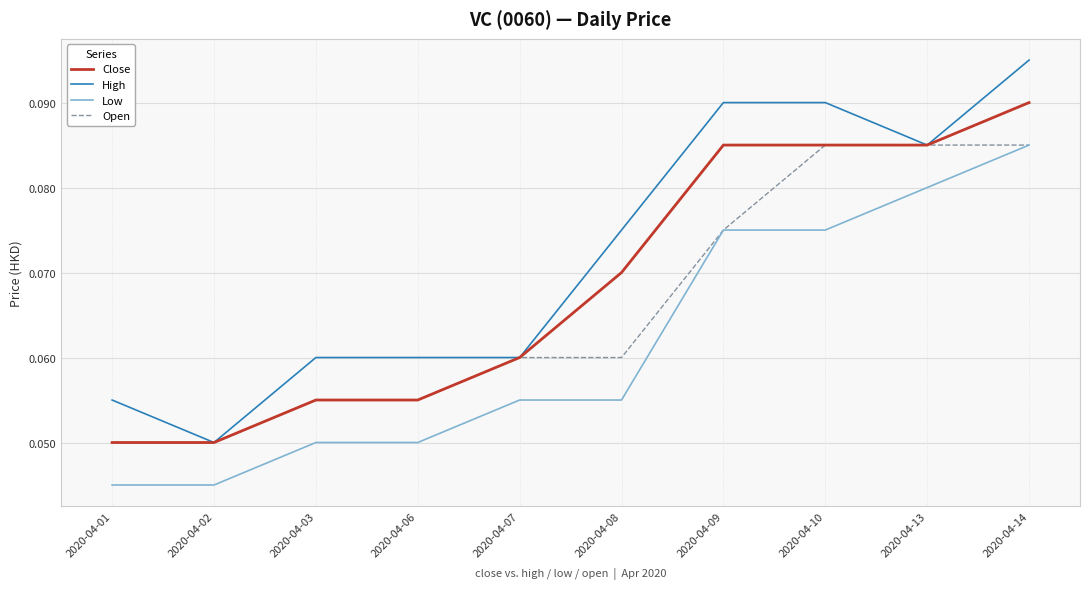

At which label is High closest to 0?

2020-04-02